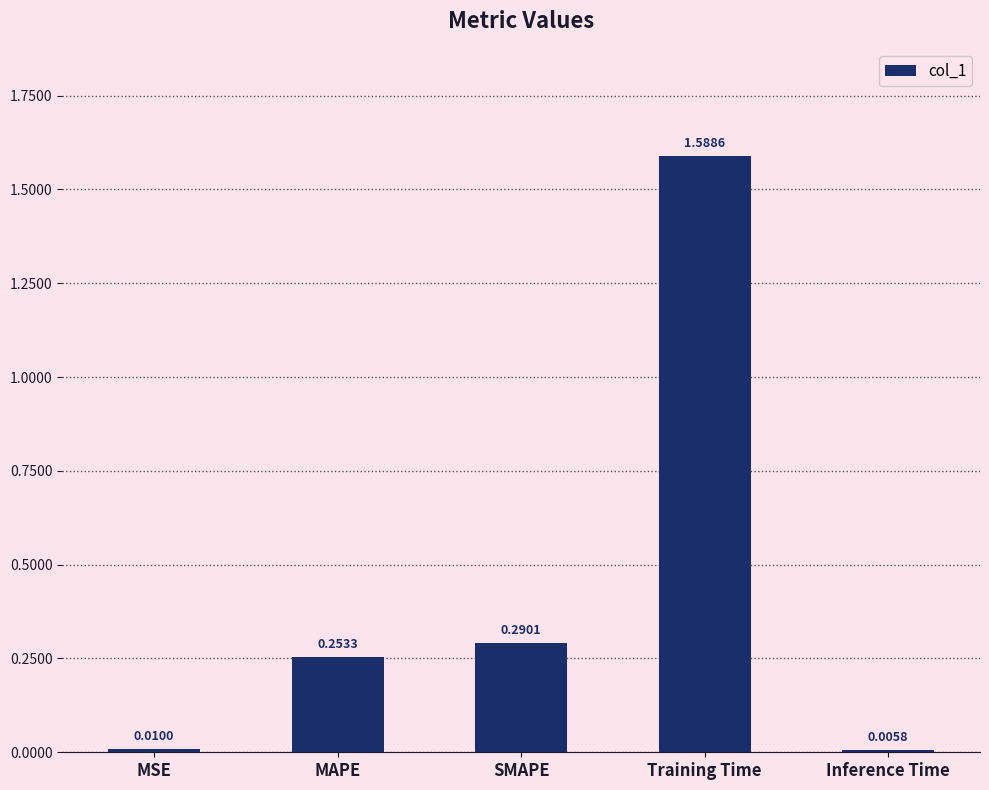

Rank the categories by value from highest to lowest.

Training Time, SMAPE, MAPE, MSE, Inference Time